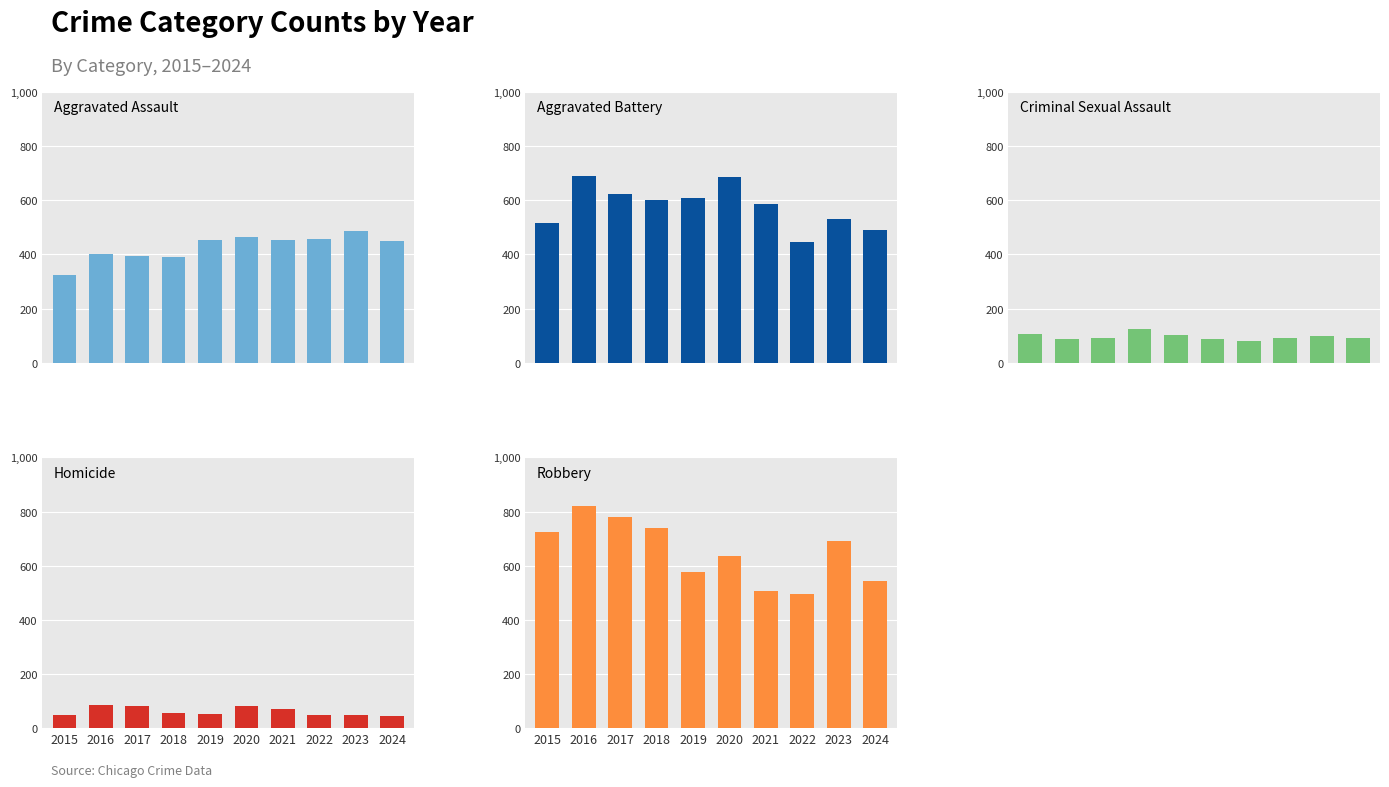

Which category has the lowest value across all series?

2024